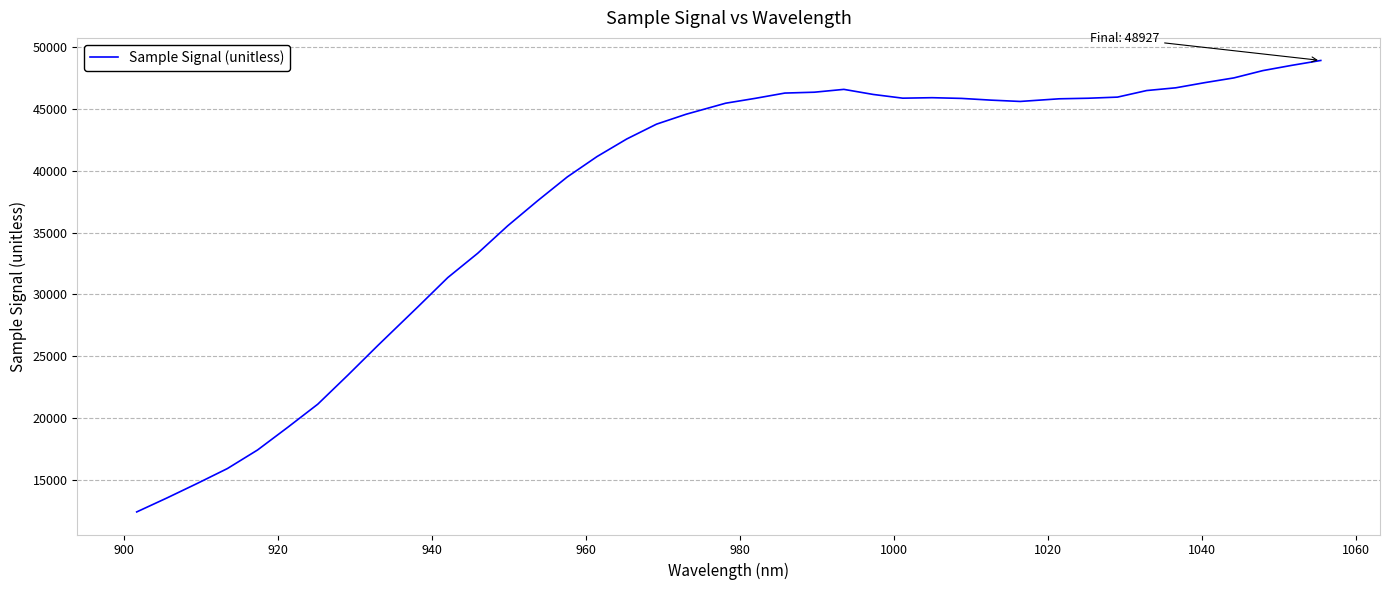

True or false: the data has more than 1 interior local peaks.

True